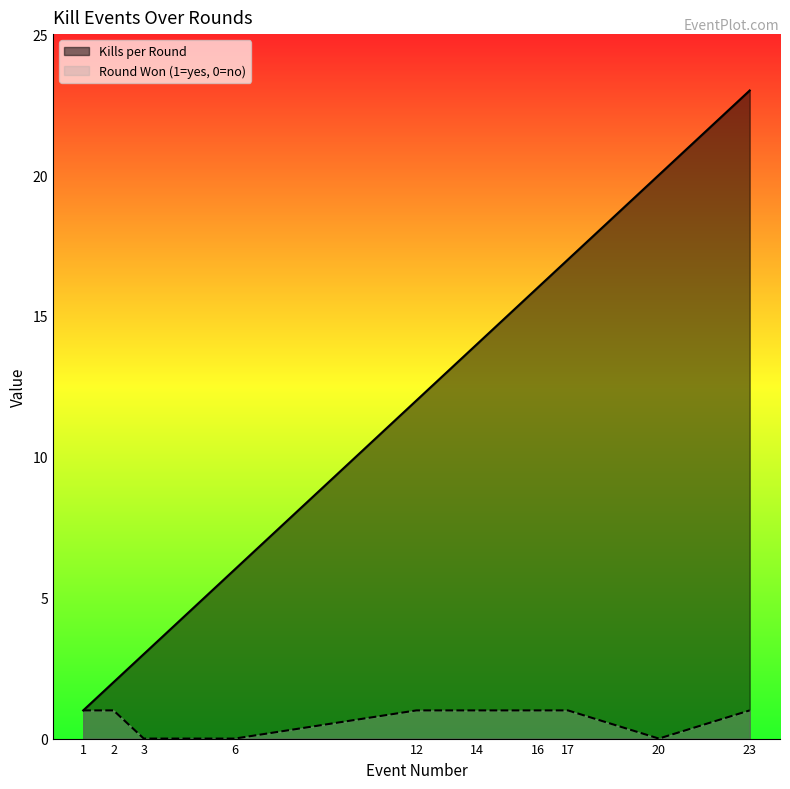

At 3, list the series in order from largest to smallest.

Kills per Round, Round Won (1=yes, 0=no)